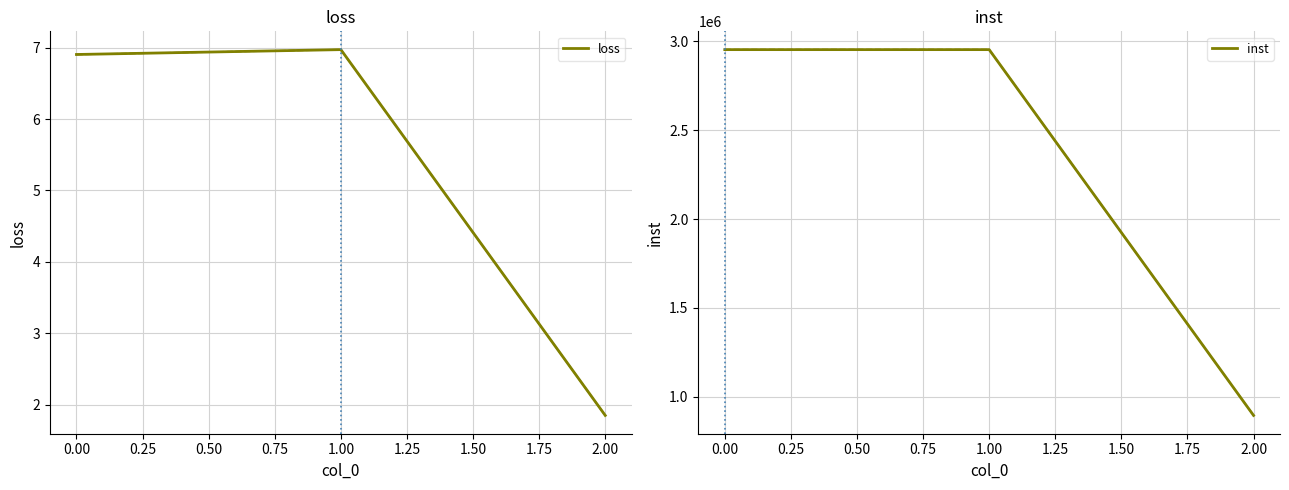

What is the greatest value displayed?

2952193.0